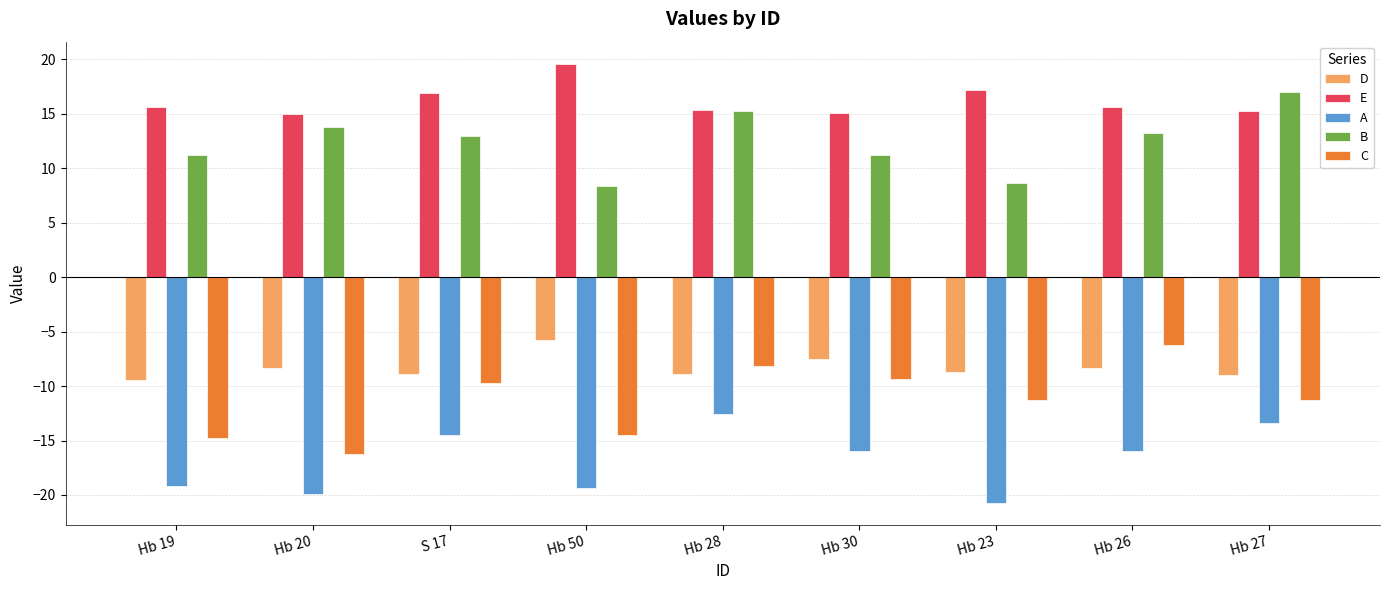

What is the highest value of the A series?

-12.5